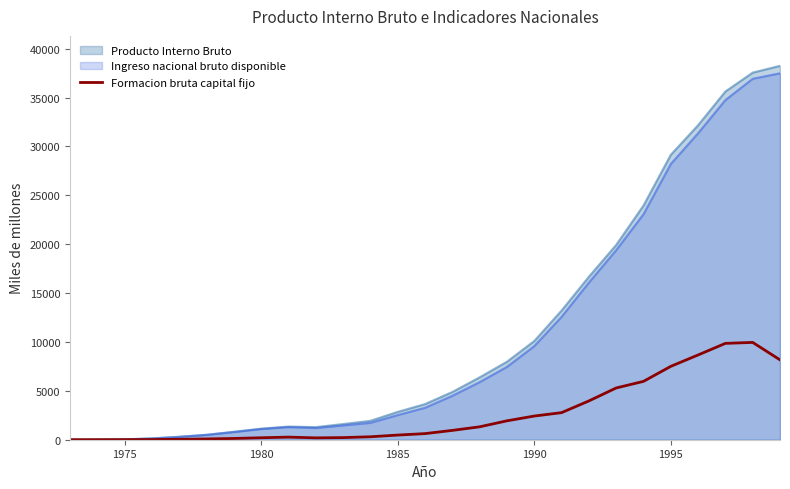

What is the greatest value displayed?

38247